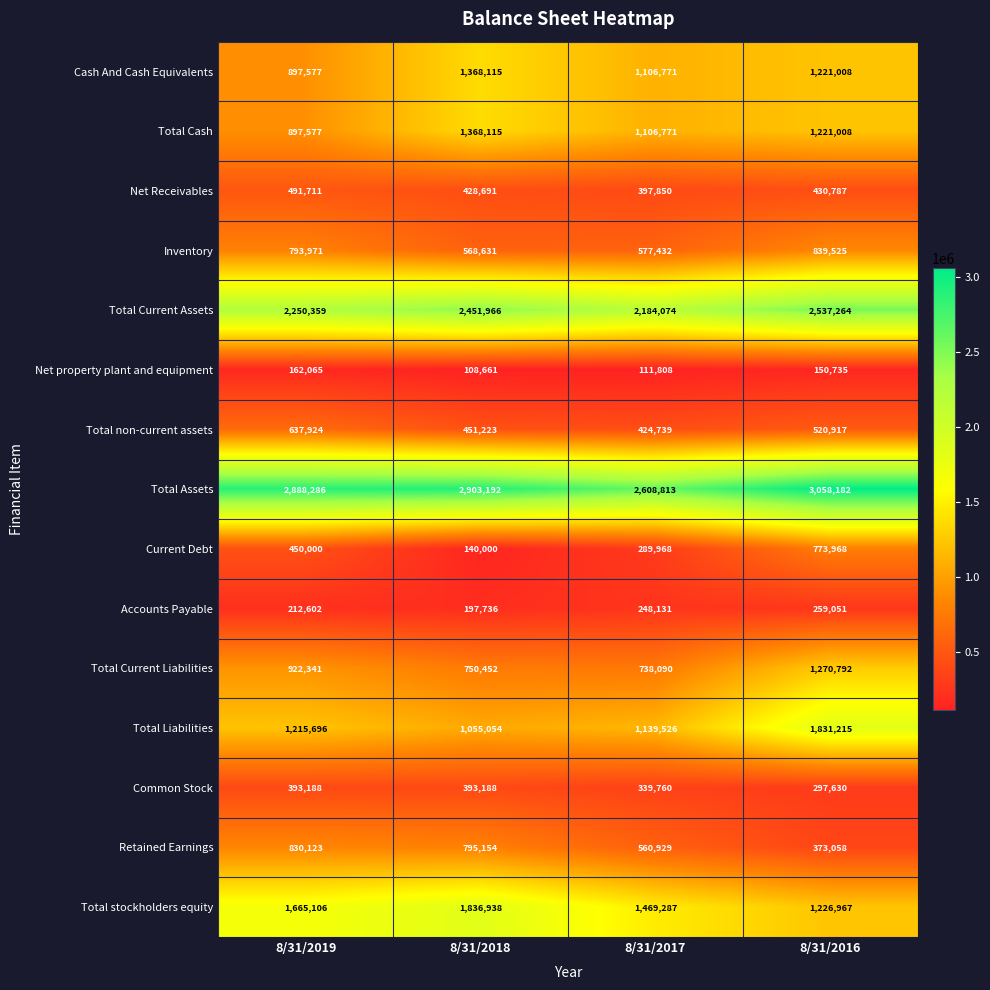

At which category is the sum across all series the highest?

8/31/2016